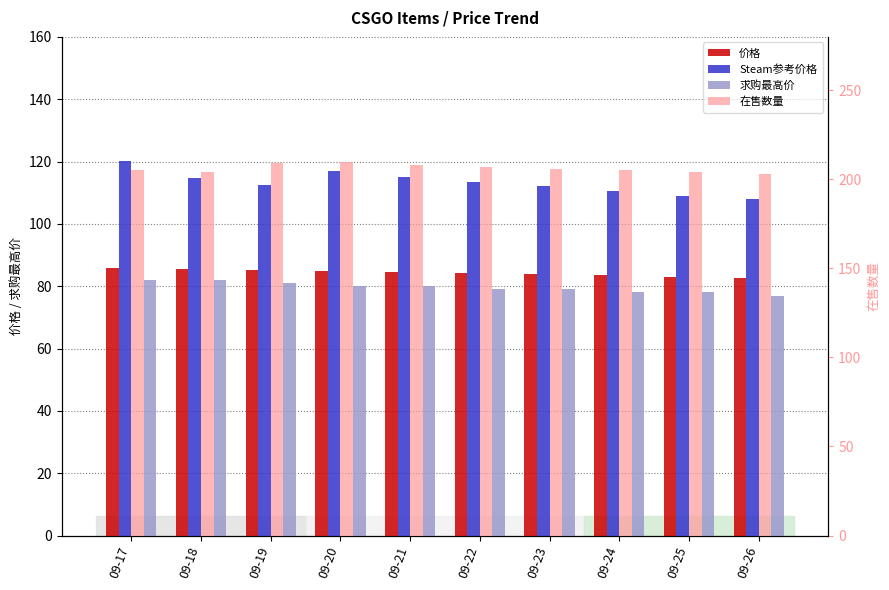

How many bars are there in total?

40